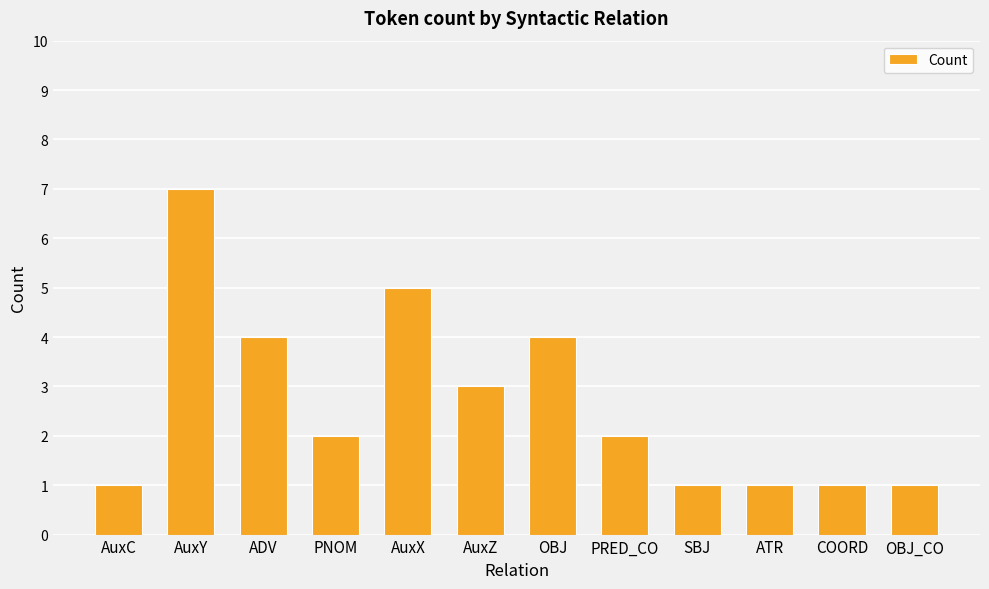

Which category has the highest value across all series?

AuxY